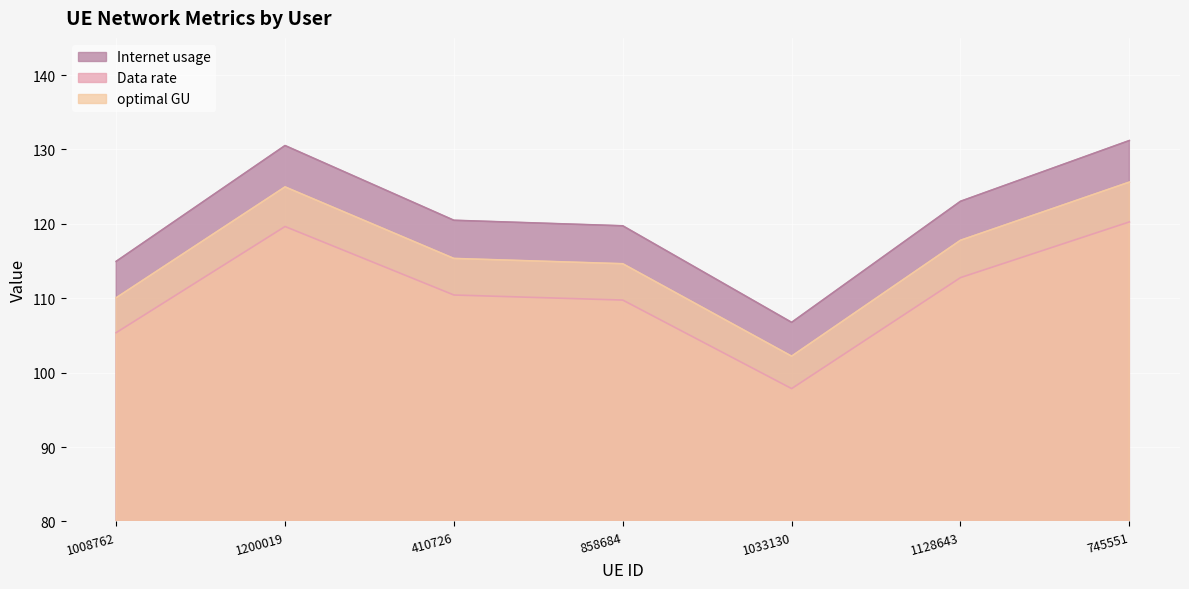

Which has a higher value, 858684 or 1008762?

858684